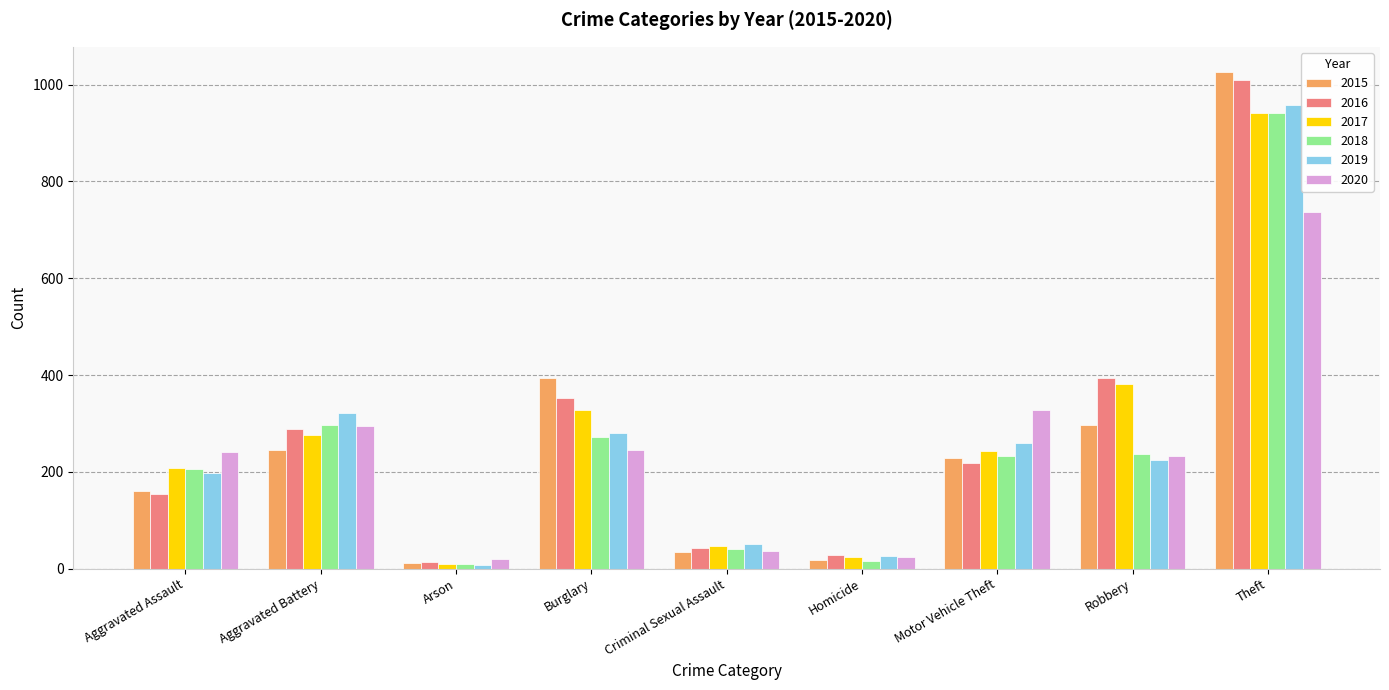

The 2019 series shows 27 at Homicide. True or false?

True